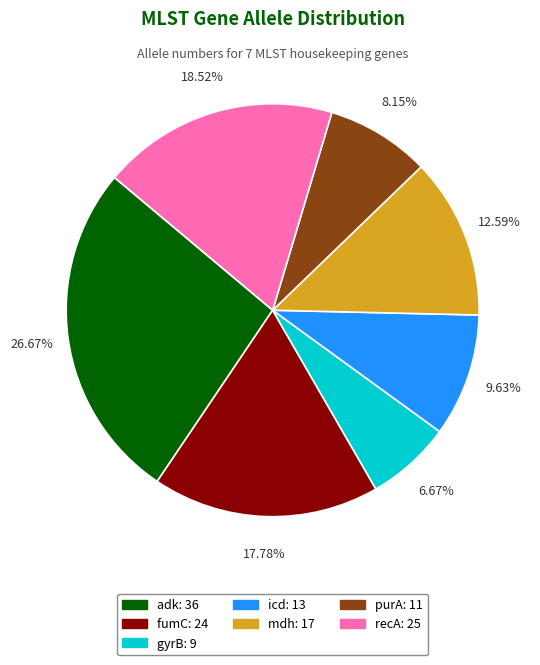

Do adk and recA together represent more than half of the pie?

No